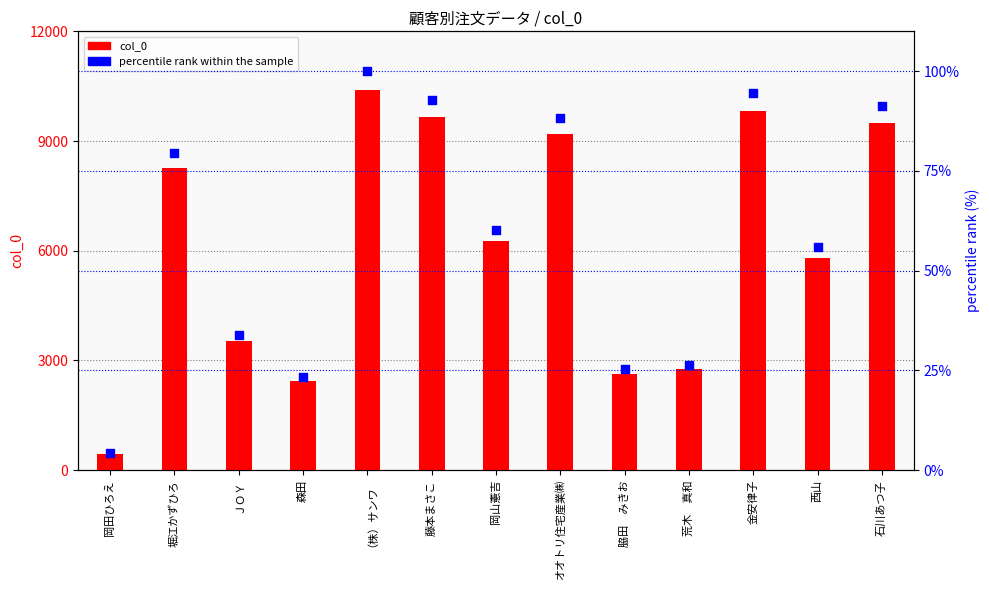

Which series reaches the minimum Y coordinate?

percentile rank within the sample